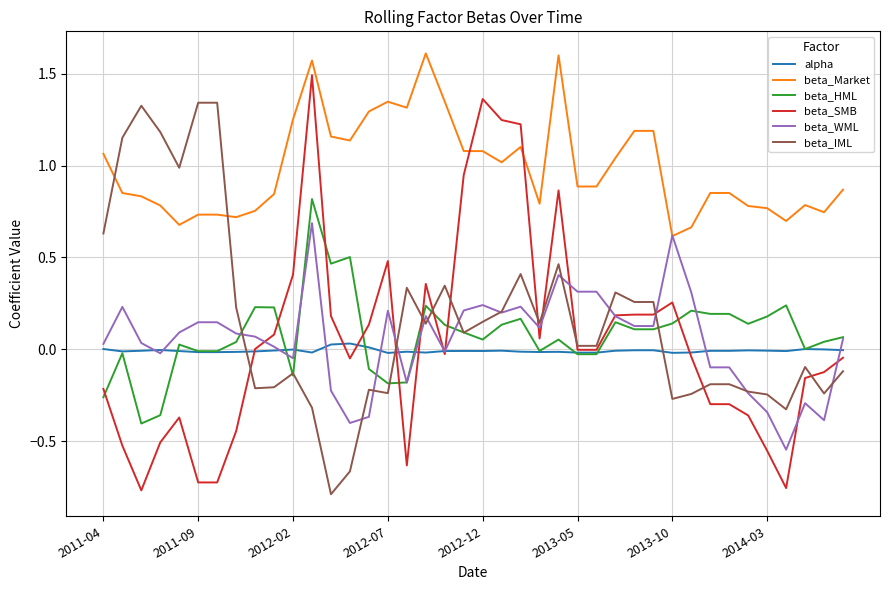

Which series has the largest total across all categories?

beta_Market